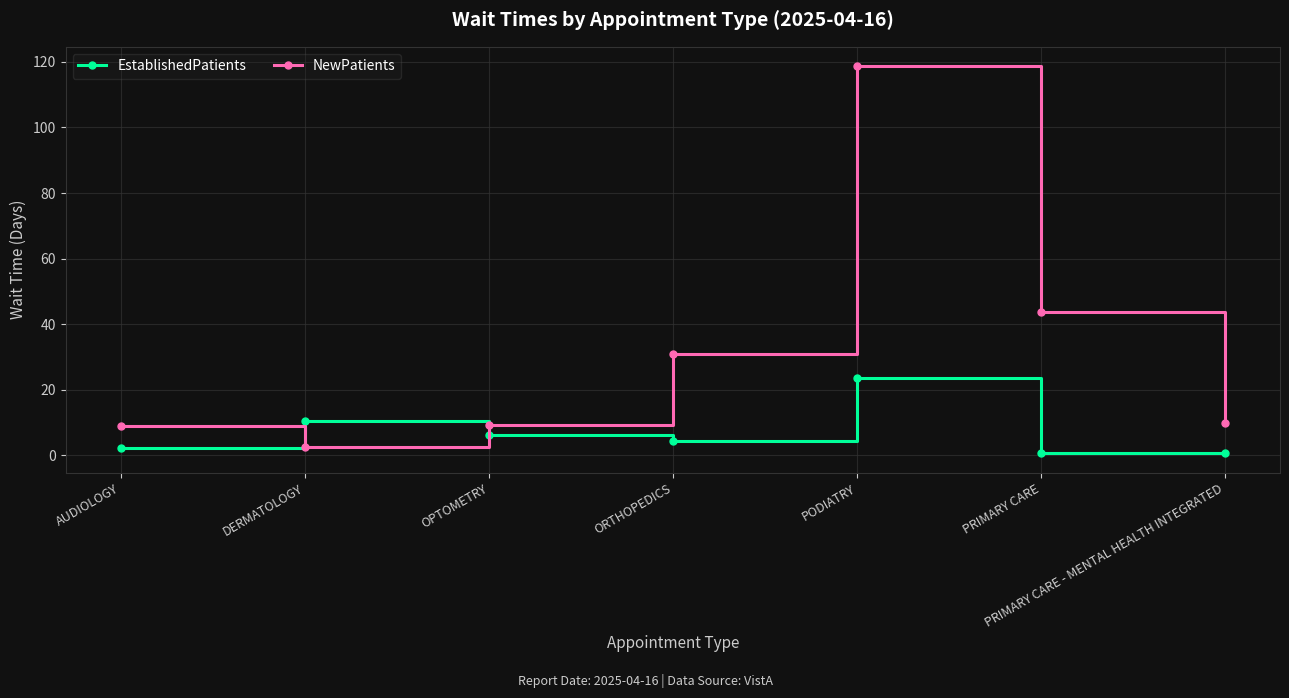

At which category does EstablishedPatients reach its first local peak?

DERMATOLOGY